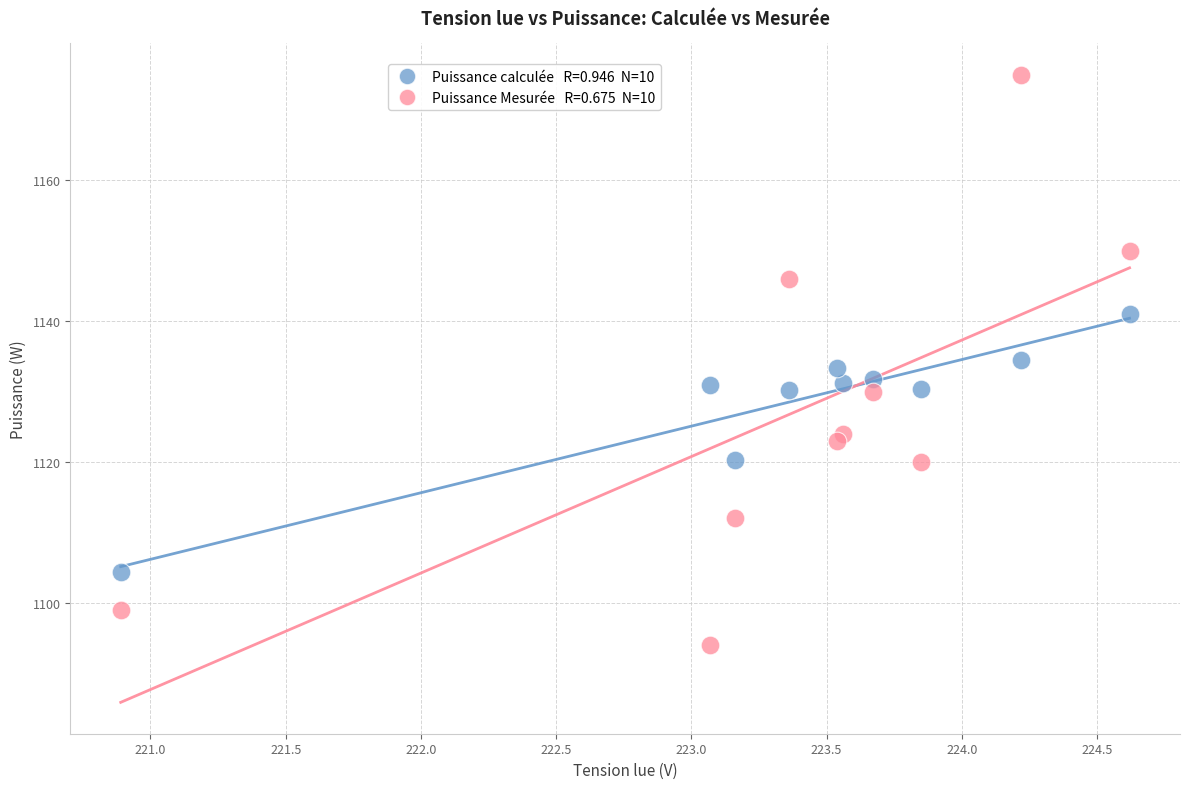

Across all data points, what is the range of Y values (max minus min)?

81.0